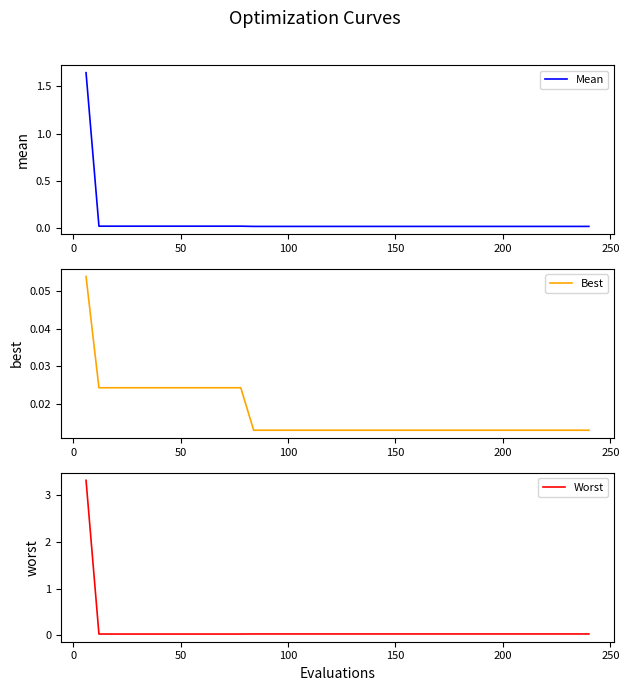

What is the maximum value for Worst?

3.3